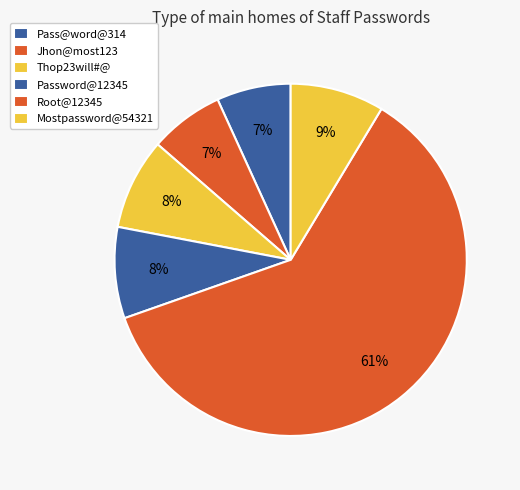

Count the number of slices in the pie.

6